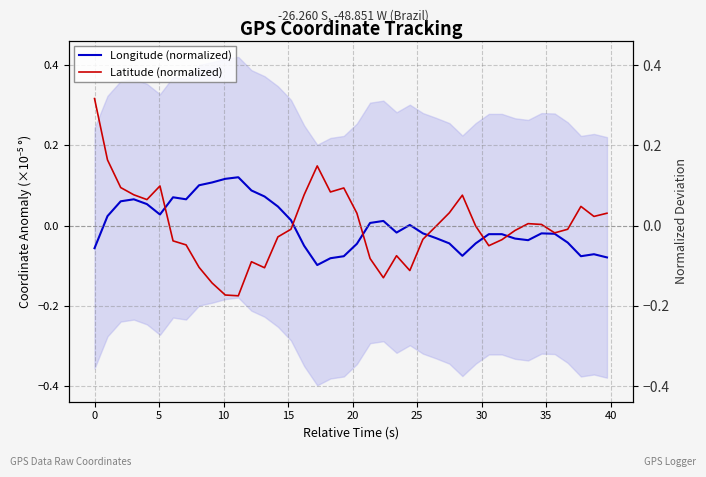

Reading left to right, list all the values displayed in this chart.

Longitude (normalized): -0.1	0.0	0.1	0.1	0.1	0.0	0.1	0.1	0.1	0.1	0.1	0.1	0.1	0.1	0.0	0.0	-0.1	-0.1	-0.1	-0.1	-0.0	0.0	0.0	-0.0	0.0	-0.0	-0.0	-0.0	-0.1	-0.0	-0.0	-0.0	-0.0	-0.0	-0.0	-0.0	-0.0	-0.1	-0.1	-0.1
Latitude (normalized): 0.3	0.2	0.1	0.1	0.1	0.1	-0.0	-0.0	-0.1	-0.1	-0.2	-0.2	-0.1	-0.1	-0.0	-0.0	0.1	0.1	0.1	0.1	0.0	-0.1	-0.1	-0.1	-0.1	-0.0	-0.0	0.0	0.1	-0.0	-0.0	-0.0	-0.0	0.0	0.0	-0.0	-0.0	0.0	0.0	0.0